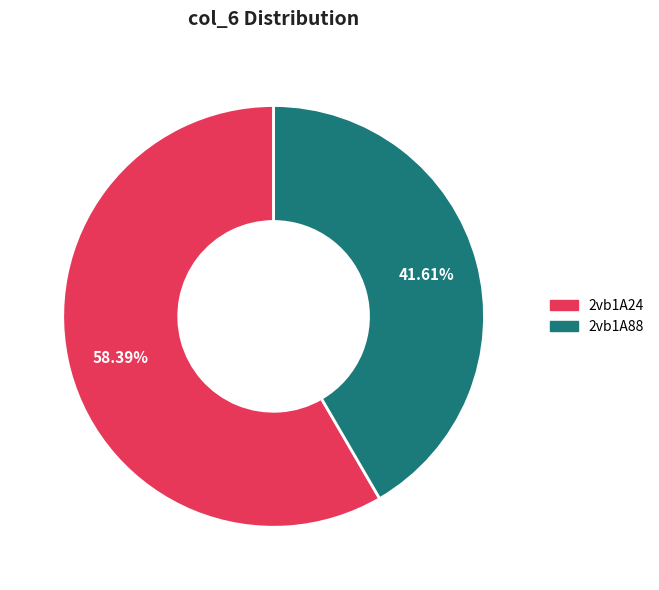

To the nearest percent, what percentage of the pie is 2vb1A24?

58%